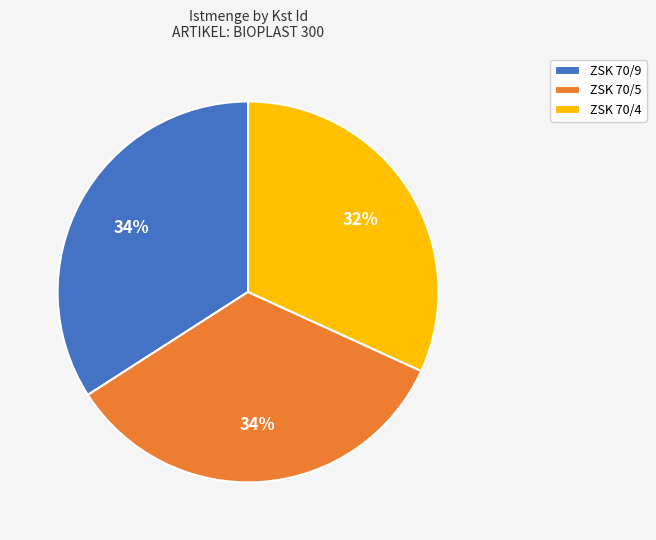

The ZSK 70/9 slice represents 24% of the pie. True or false?

False